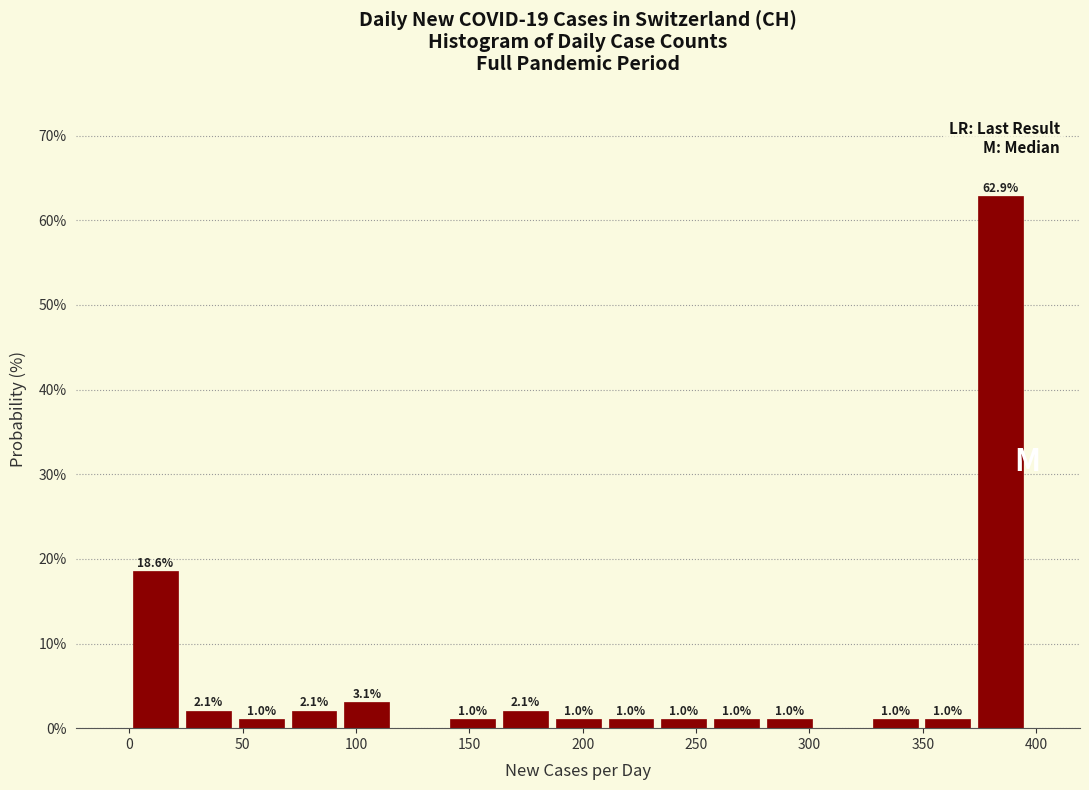

Over which range of the x-axis is the bar tallest?

375 to 395